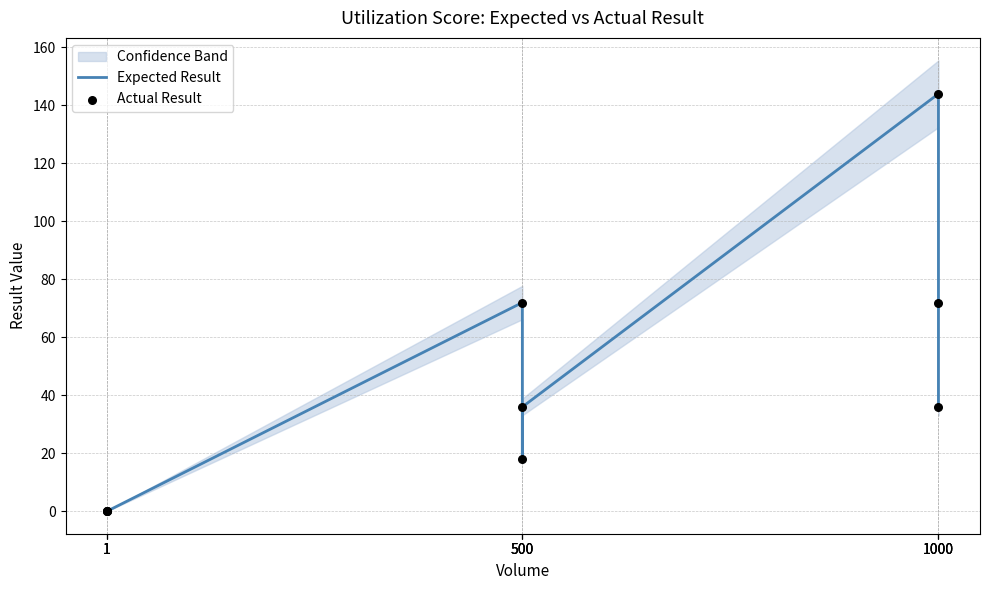

Which series has the largest total across all categories?

Expected Result